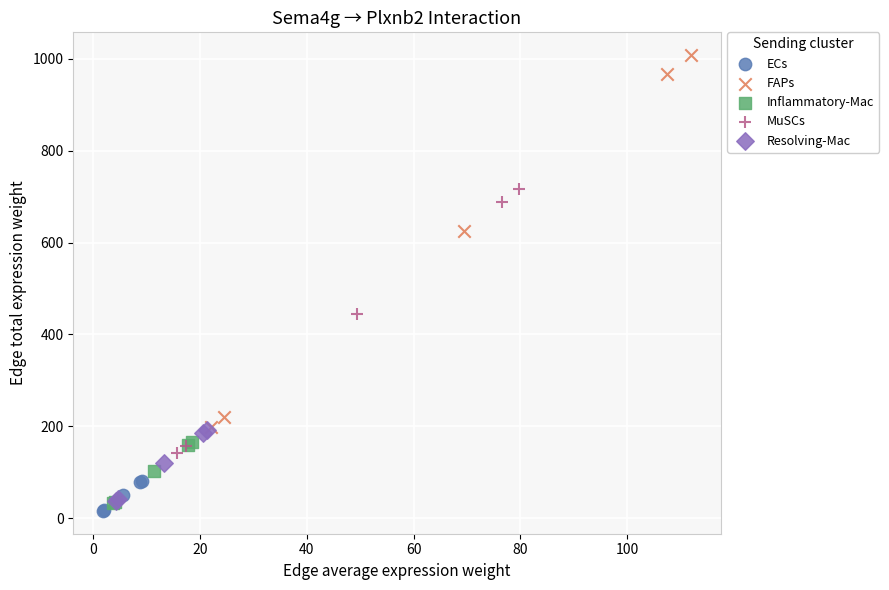

Which series reaches the maximum Y coordinate?

FAPs